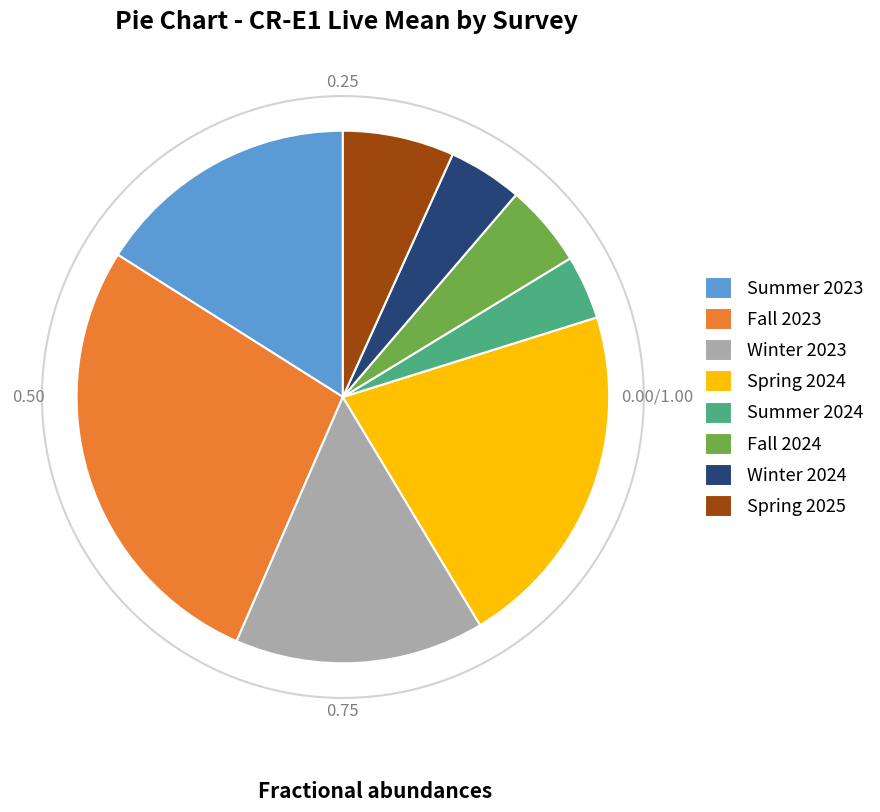

Does Summer 2023 account for over 50% of the chart?

No